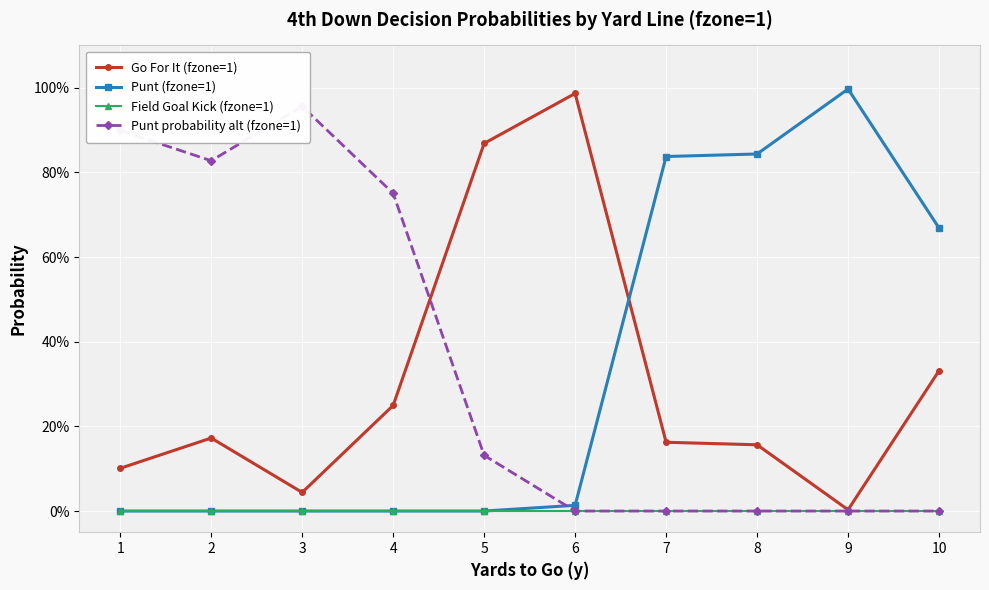

In Punt probability alt (fzone=1), how many points are higher than both neighbors (excluding endpoints)?

1